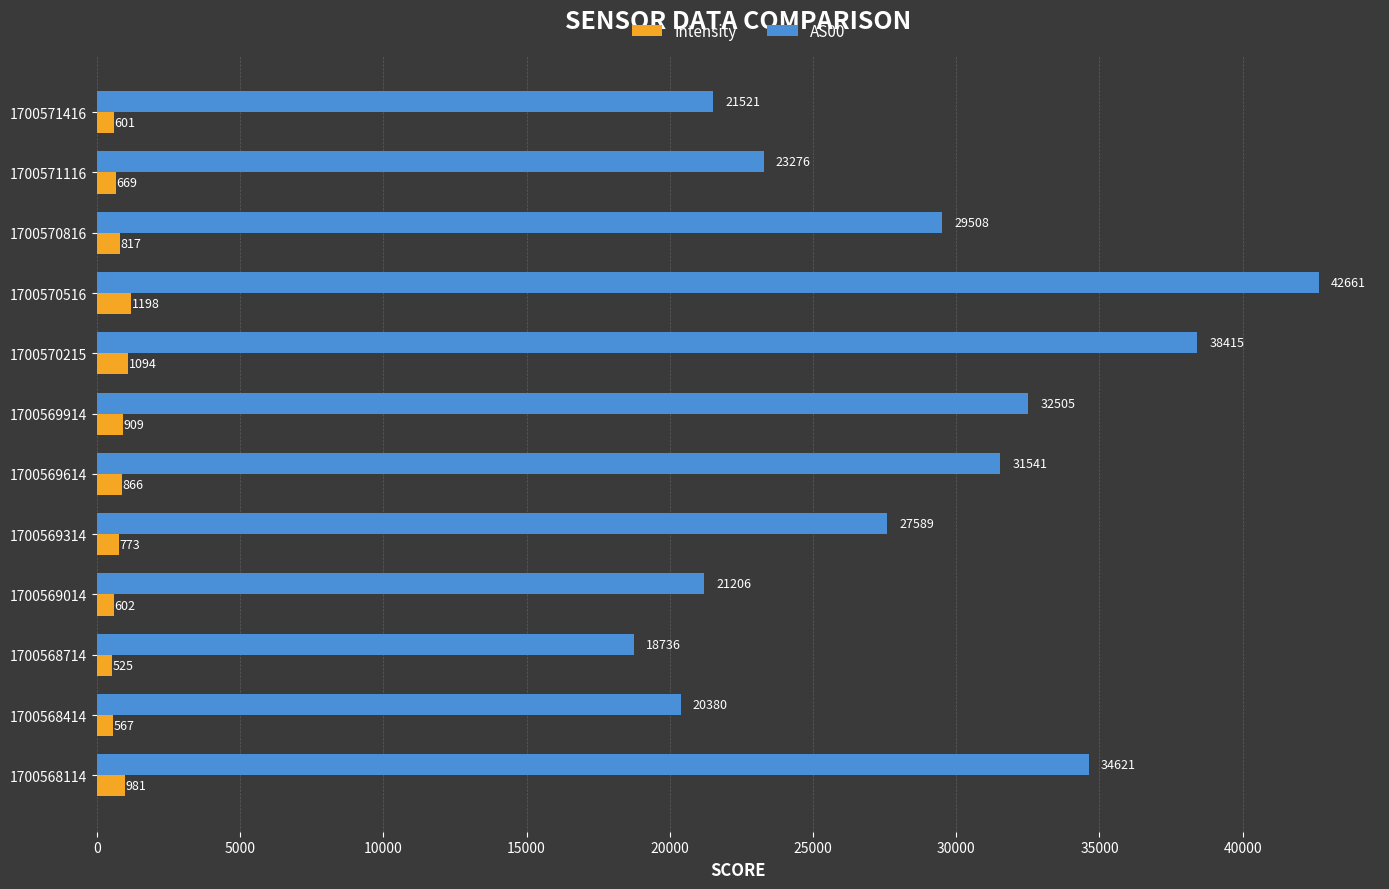

At which label does AS00 reach its minimum?

1700568714